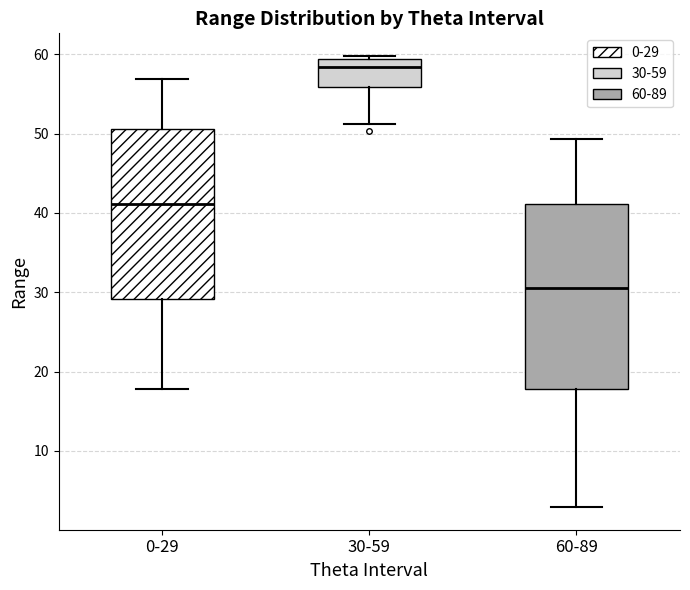

Reading left to right, transcribe this box plot: for each box, give where its median line is, the range the box spans, and where its two whiskers end, as read against the y-axis. The values are not printed on the chart, so give them approximately, as read against the axis.

0-29: median 41, box 29 to 51, whiskers 18 to 57
30-59: median 58, box 56 to 59, whiskers 51 to 60
60-89: median 31, box 18 to 41, whiskers 3 to 49